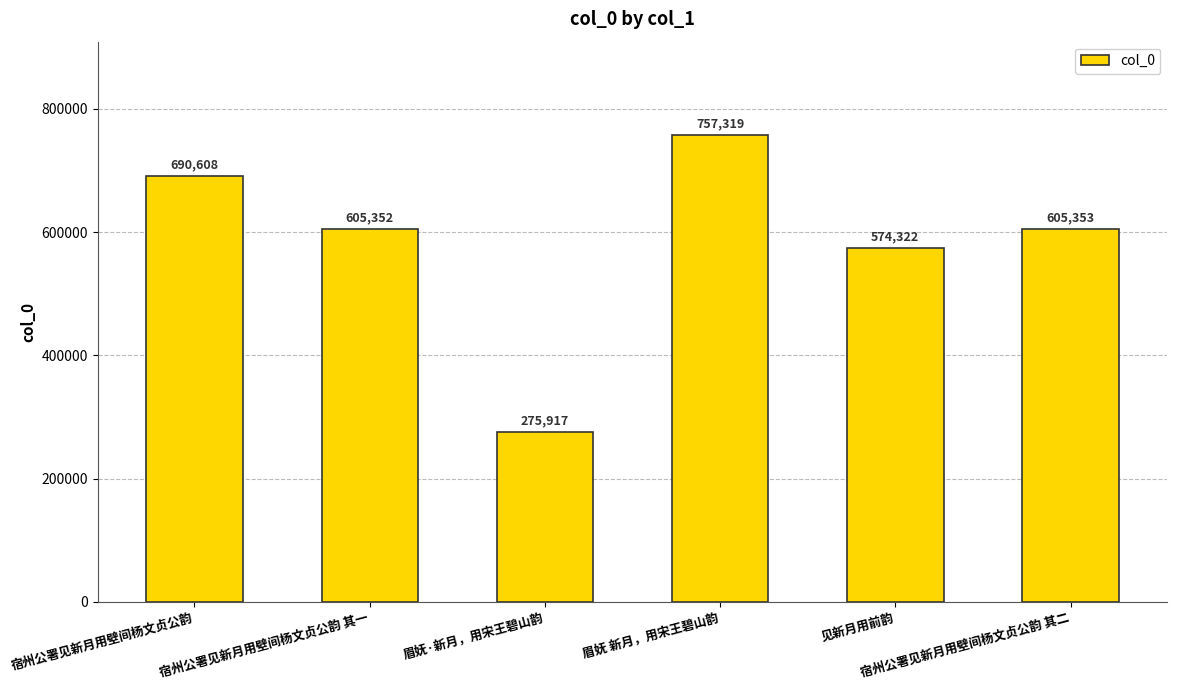

What is the change in value from 宿州公署见新月用壁间杨文贞公韵 其一 to 宿州公署见新月用壁间杨文贞公韵 其二?

+1